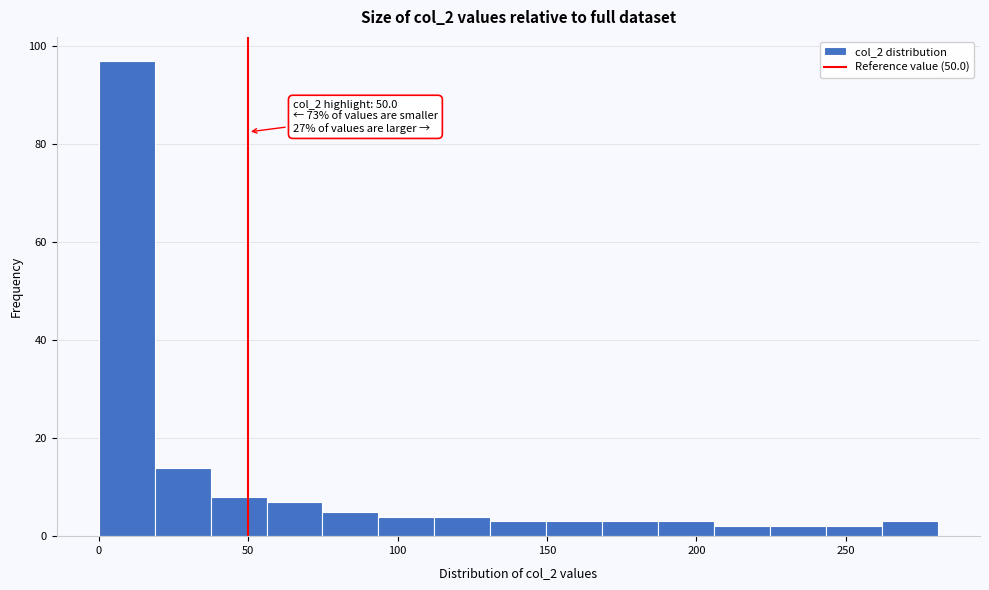

Around what value on the x-axis is the tallest bar? Give the approximate position of its centre, as read against the axis.

10